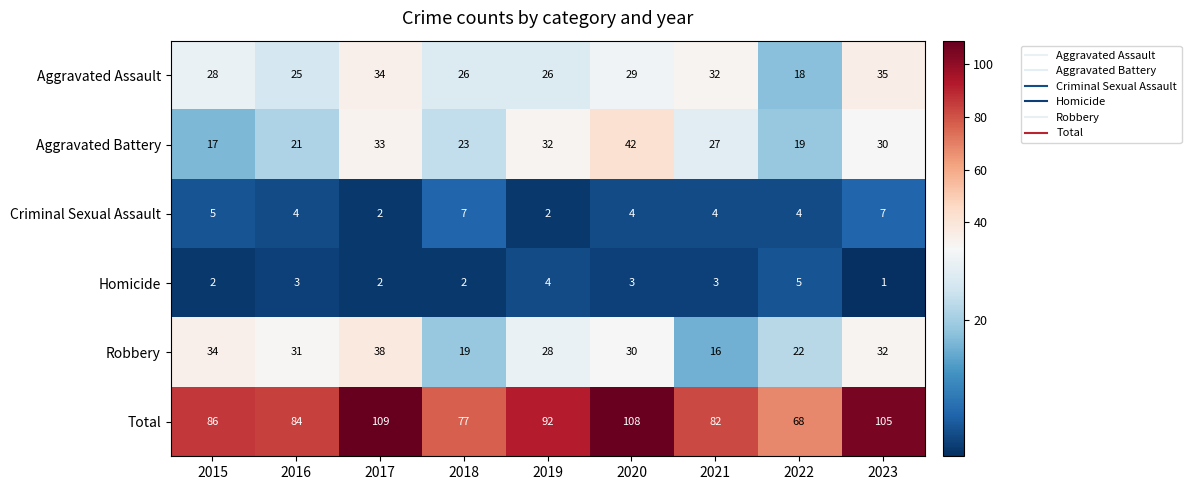

Which category has the lowest value across all series?

2023